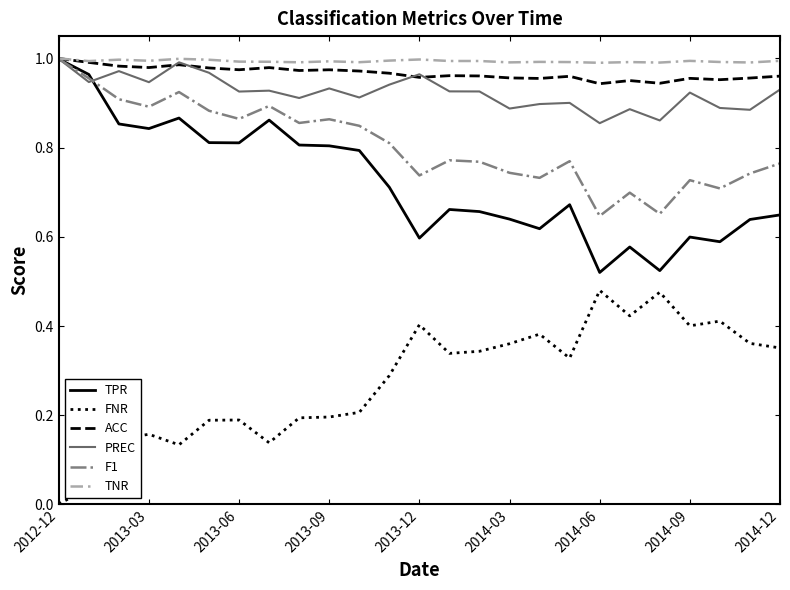

True or false: FNR and TNR intersect in this chart.

False